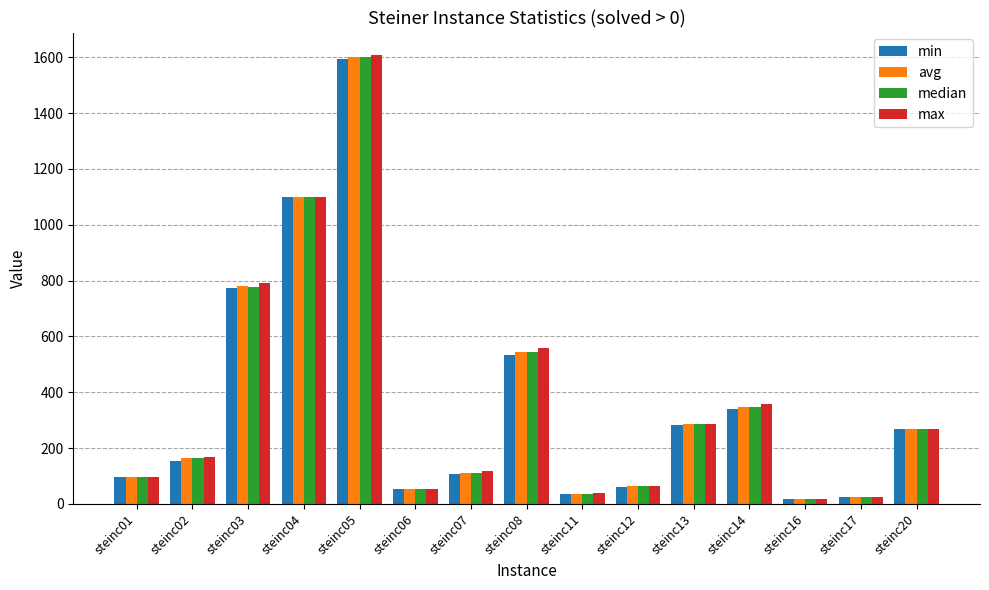

At which label is max closest to 812?

steinc03